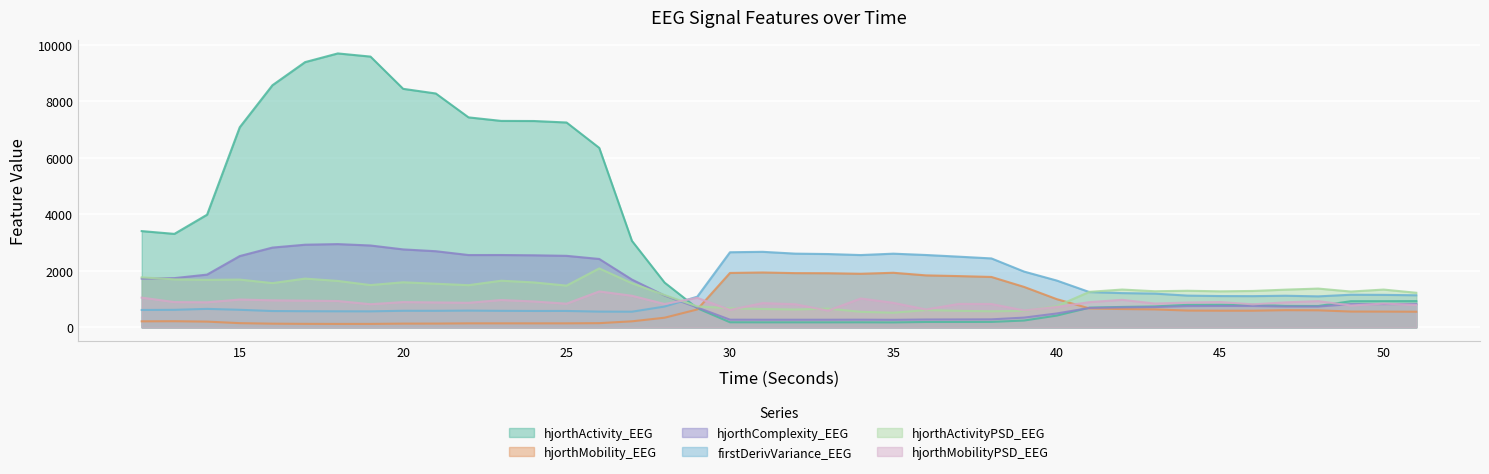

Does the chart display data point markers on the line(s)?

No